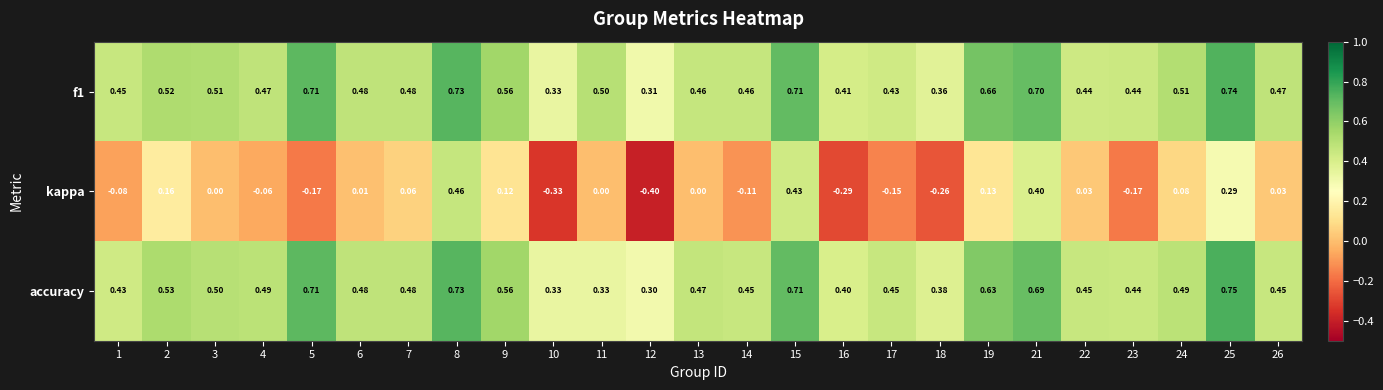

What is the difference between the highest and lowest values at 25?

0.5